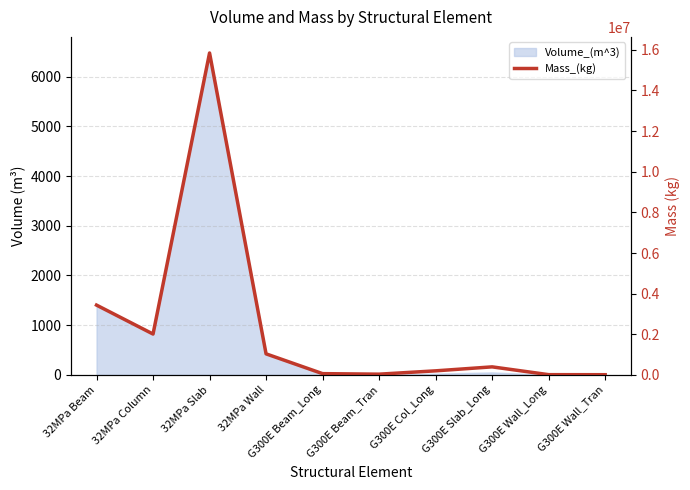

What value does the data have at 32MPa Slab?

15846869.6